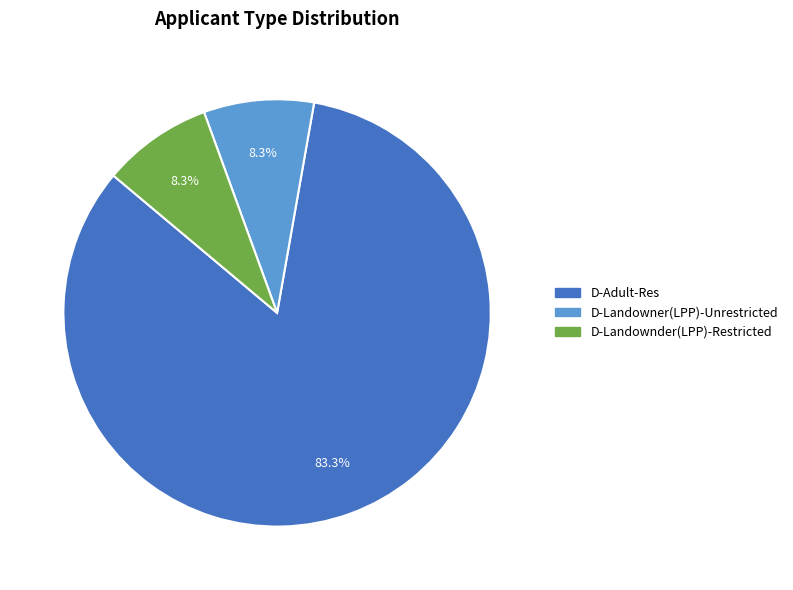

Does D-Landowner(LPP)-Unrestricted account for over 50% of the chart?

No